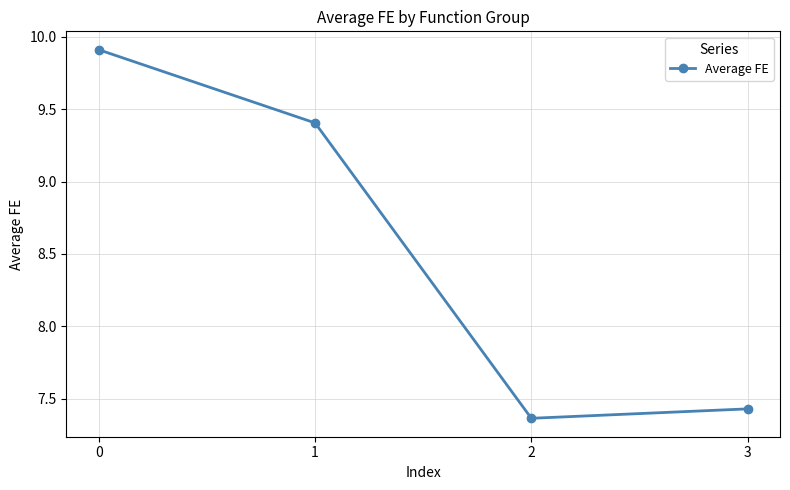

List the labels in order of value, smallest first.

2, 3, 1, 0